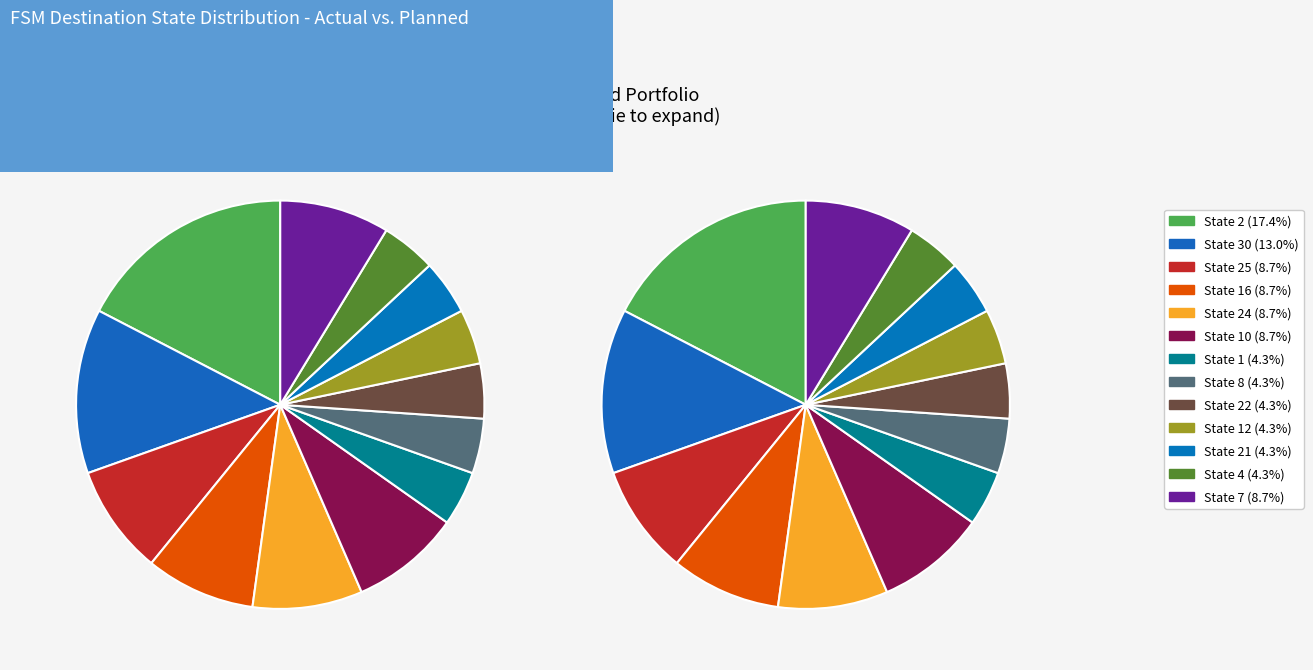

Which category has the smallest portion of the pie?

4